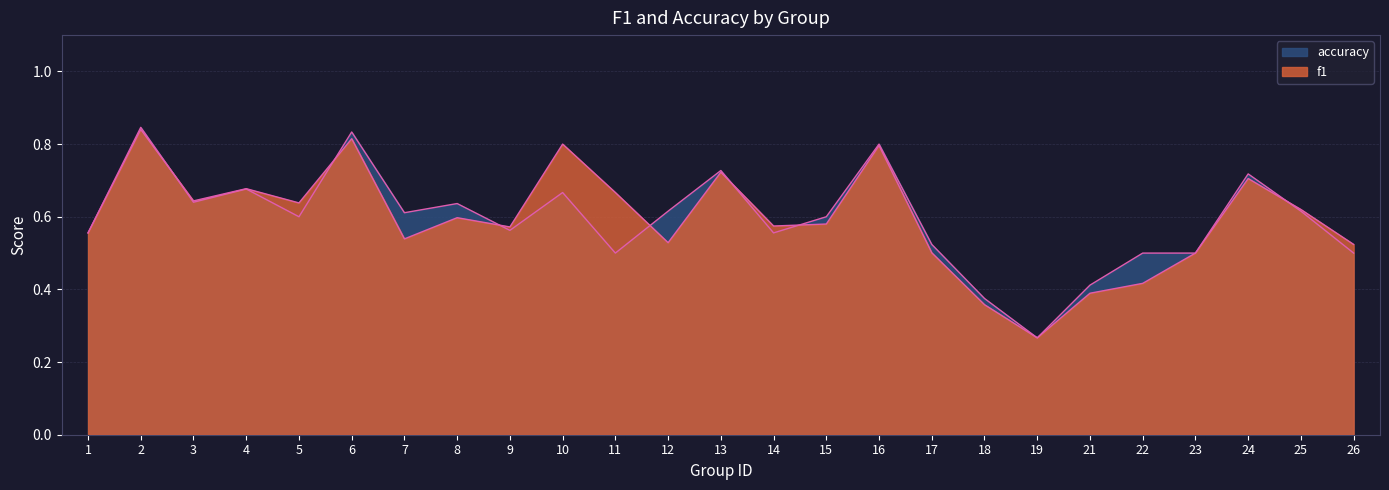

At how many categories does at least one series exceed 0?

25